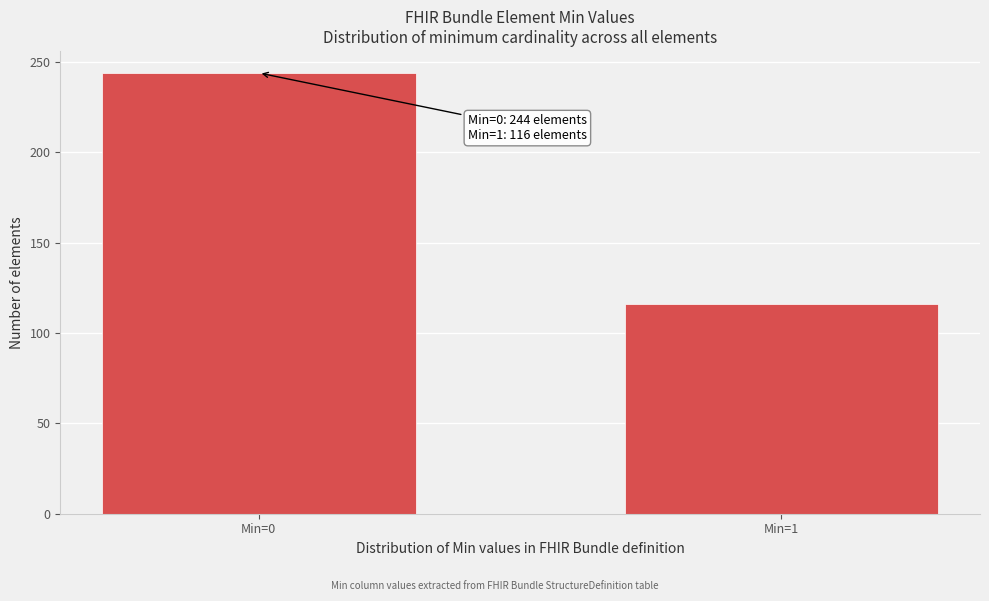

Reading left to right, what are all the values shown in this chart?

244	116